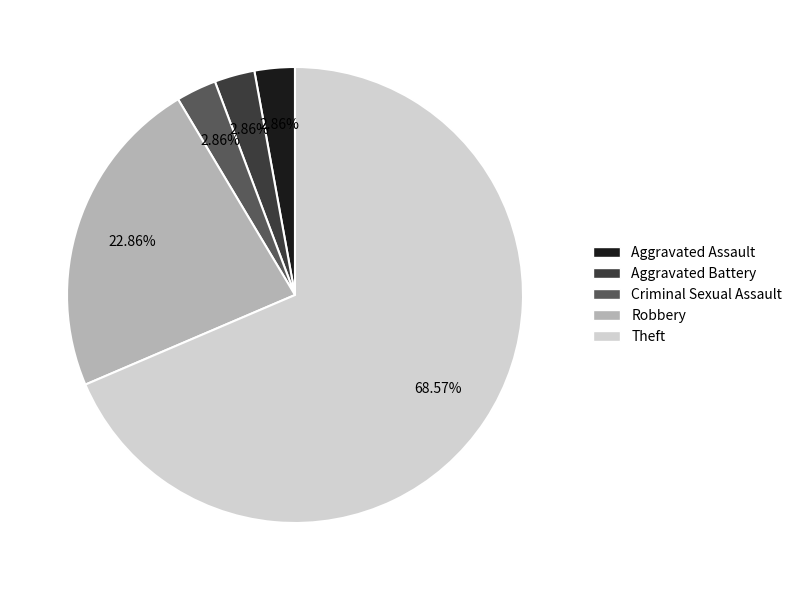

Does any single category account for the majority?

Yes